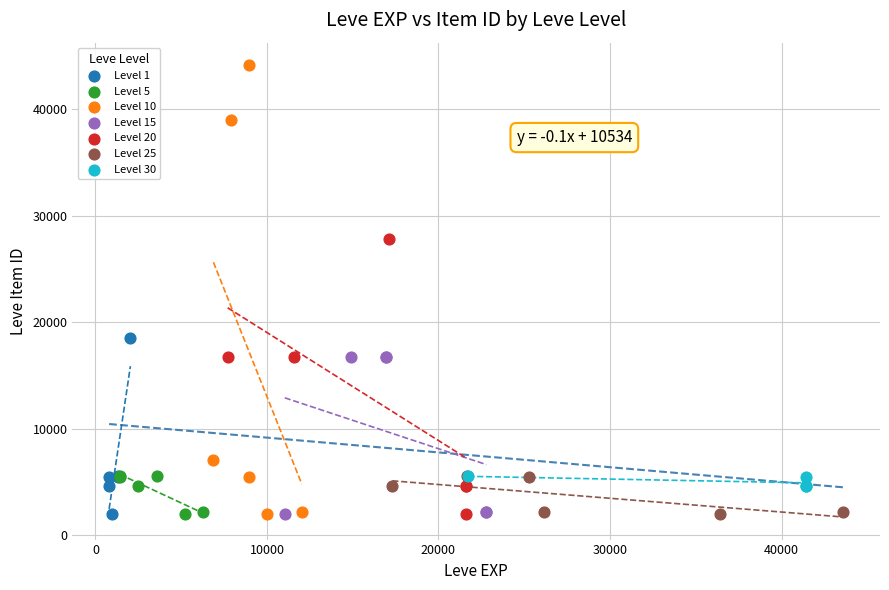

What are all the series names shown in the legend?

Level 1, Level 5, Level 10, Level 15, Level 20, Level 25, Level 30